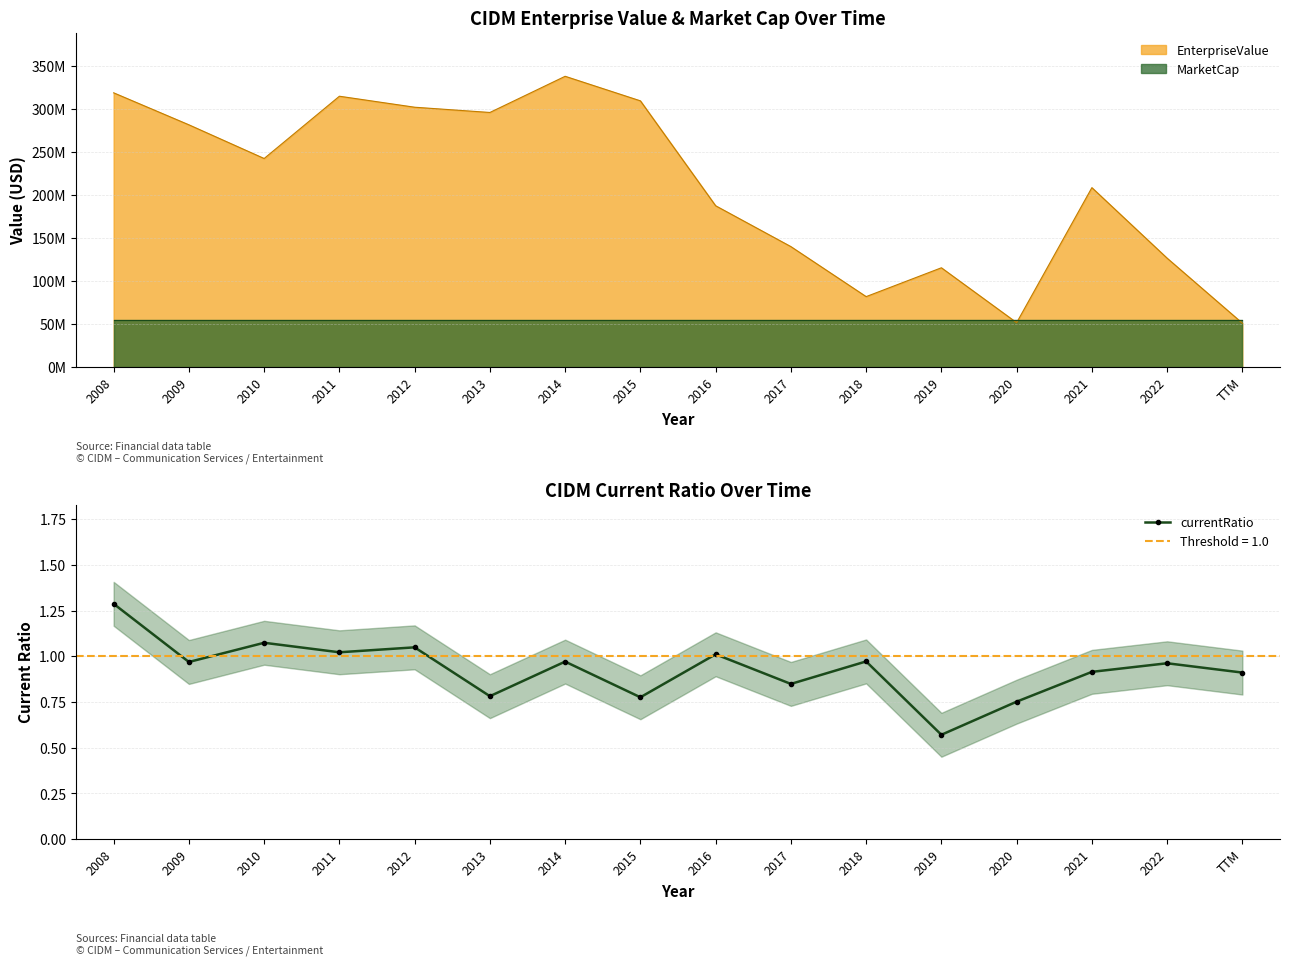

Between 2012 and 2014, which is larger?

2012